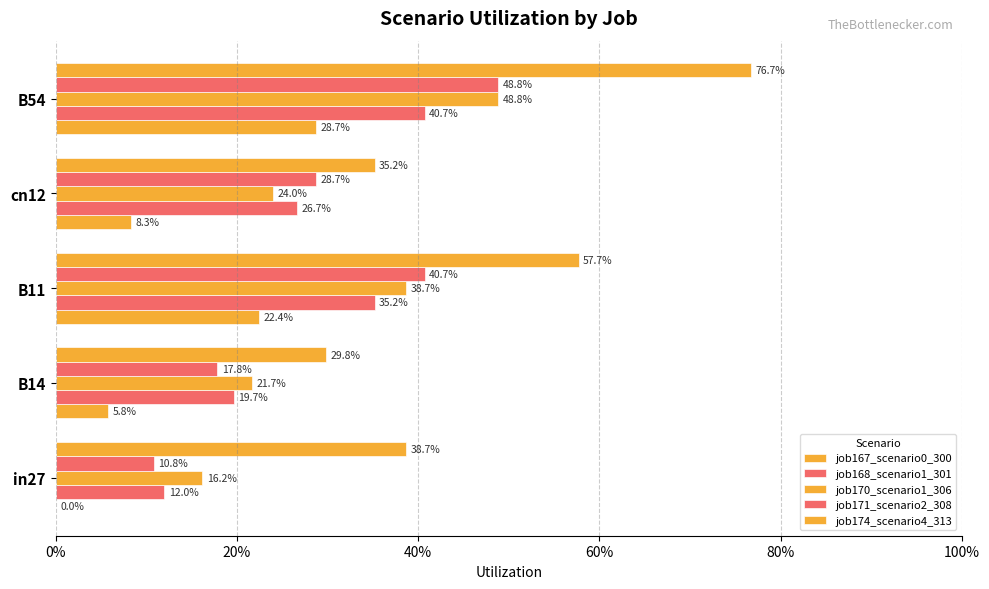

What position from the left is in27?

1